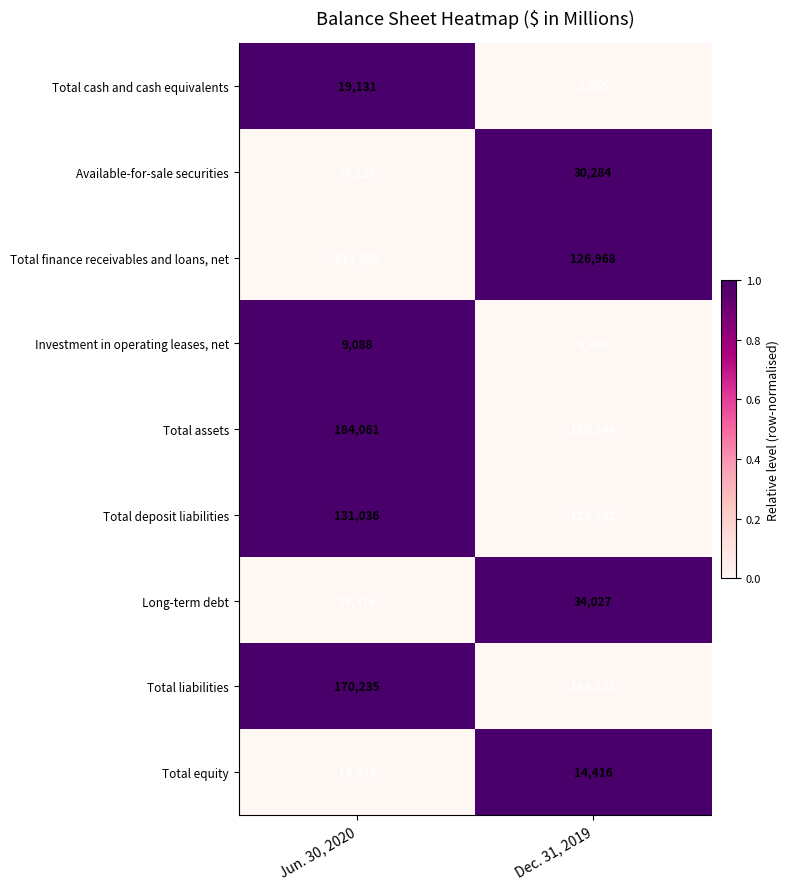

How many distinct data groups are displayed?

9